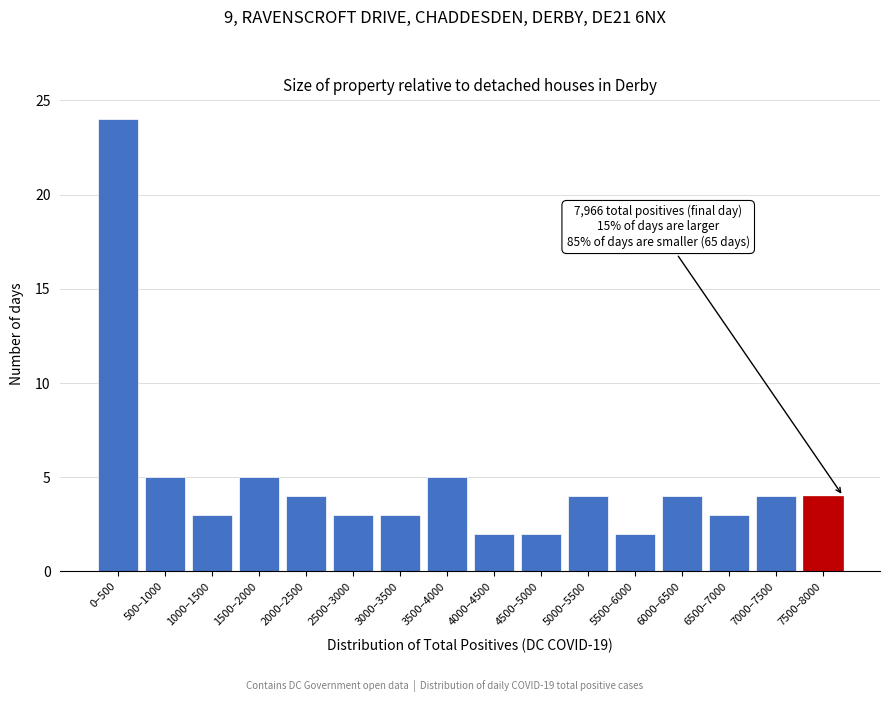

Reading left to right, extract all data points from this chart.

24	5	3	5	4	3	3	5	2	2	4	2	4	3	4	4